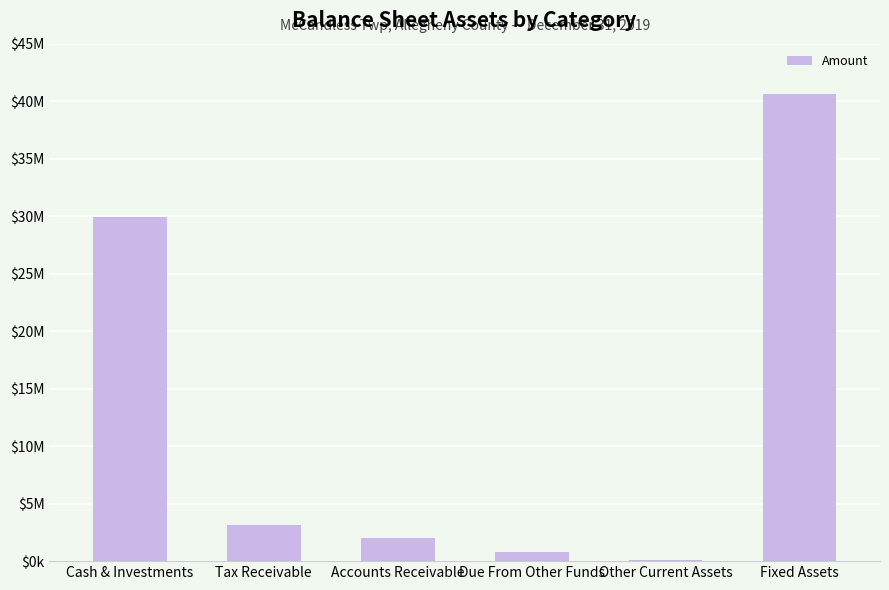

What is the difference between the values at Due From Other Funds and Cash & Investments?

29060304